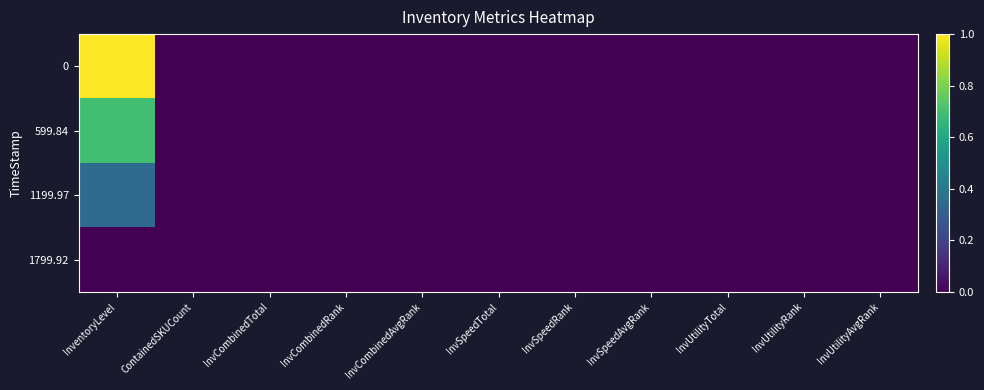

What is the total value across all series at InventoryLevel?

2.0